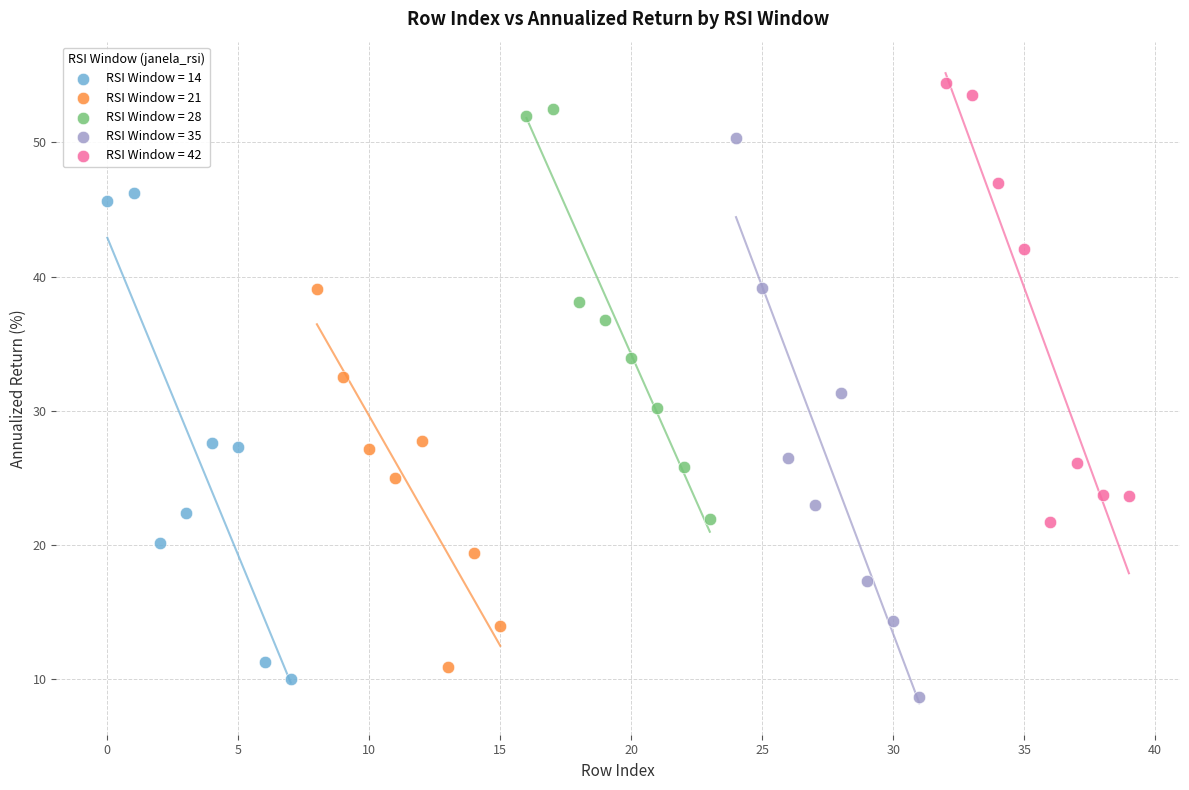

Which series has the largest Y range (max minus min)?

RSI Window = 35